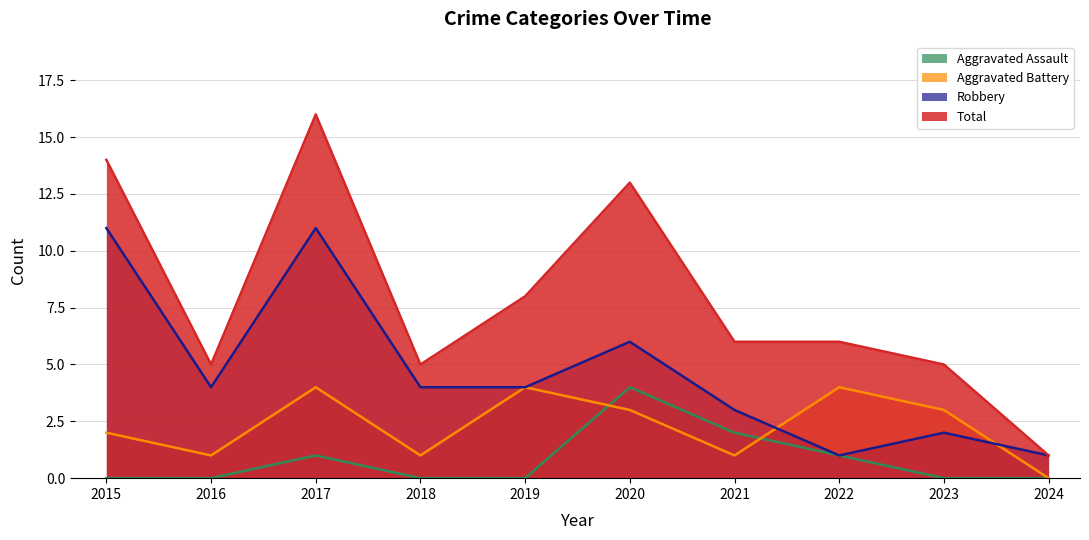

The Aggravated Assault series shows 1 at 2019. True or false?

False